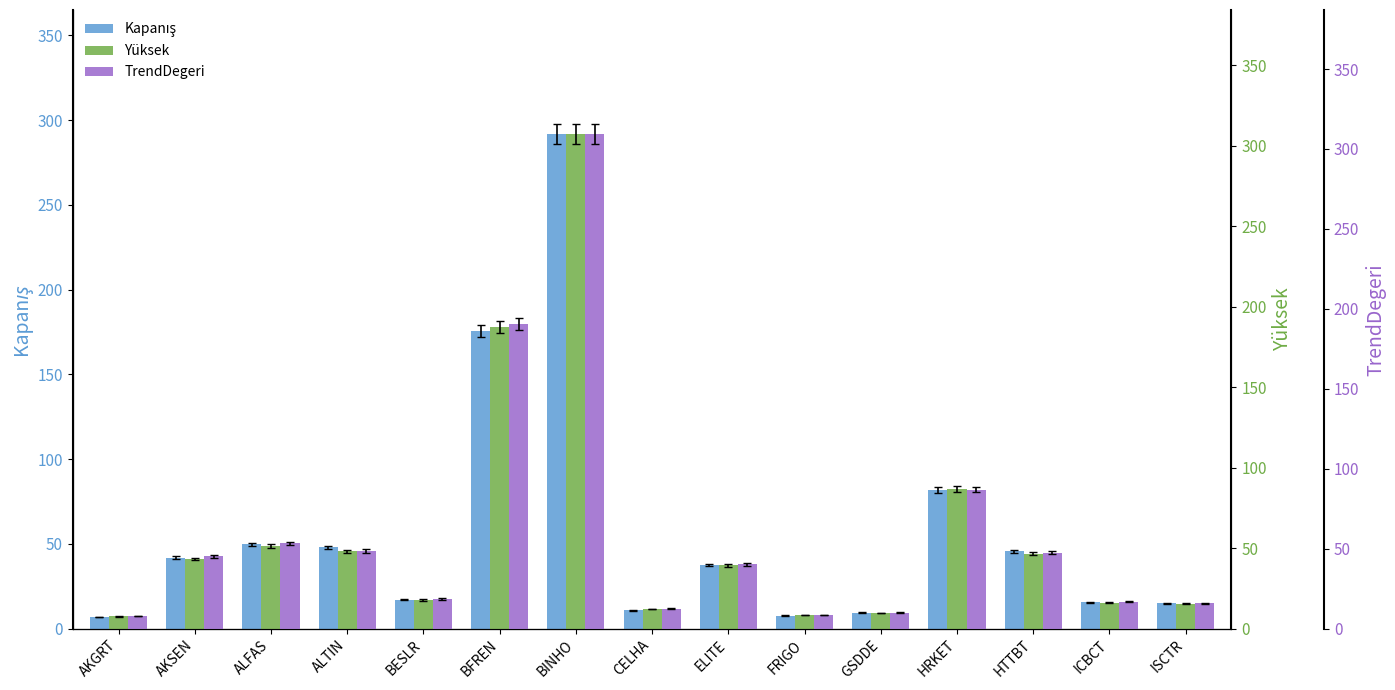

At which category is the sum across all series the highest?

BINHO